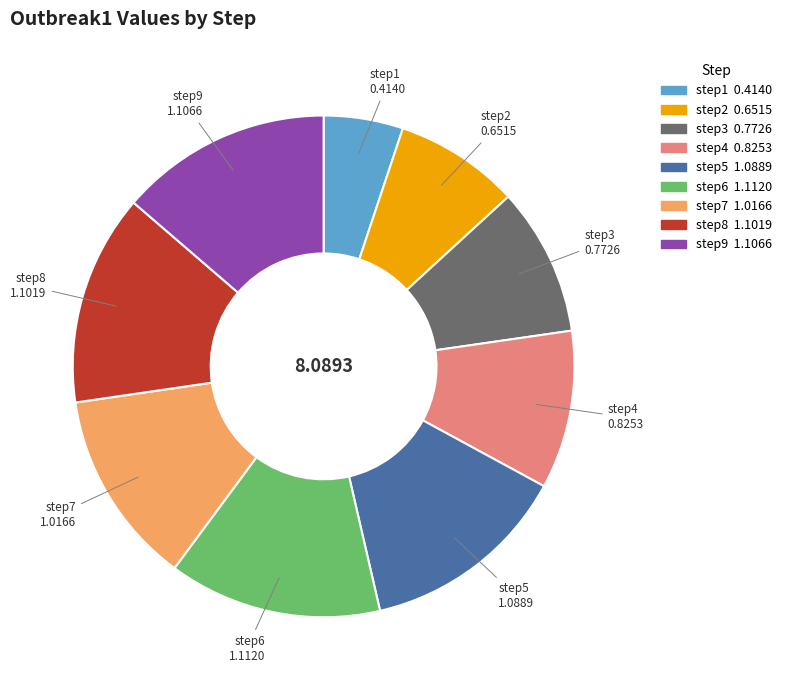

Which has a higher value, step4 or step6?

step6